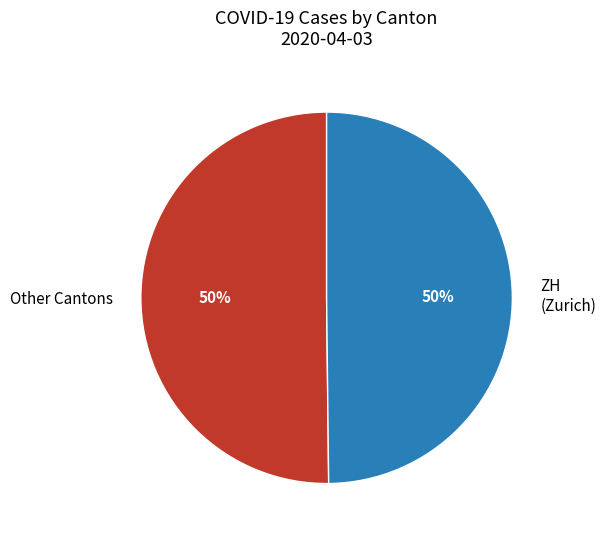

The ZH (Zurich) slice represents 39% of the pie. True or false?

False